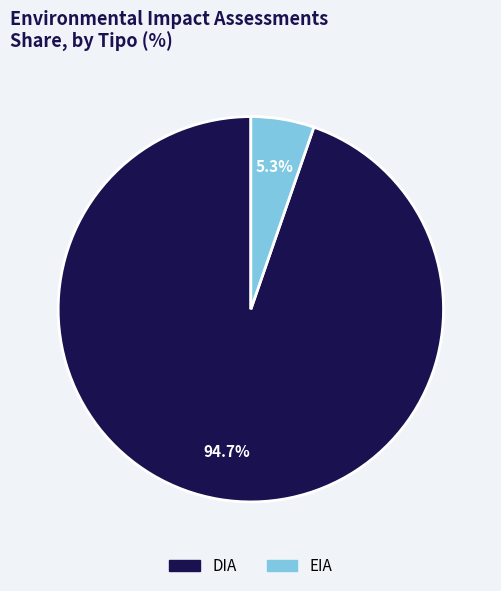

Which category has the biggest portion of the pie?

DIA